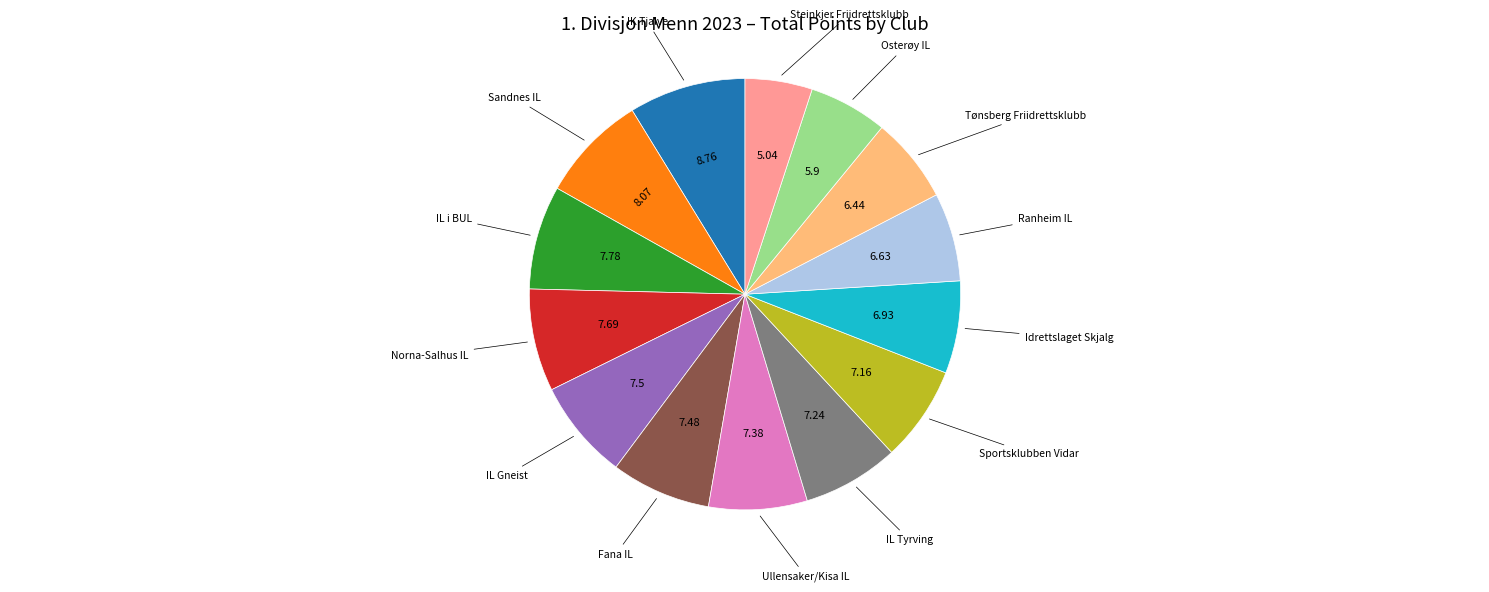

Do IL i BUL and Tønsberg Friidrettsklubb together represent more than half of the pie?

No